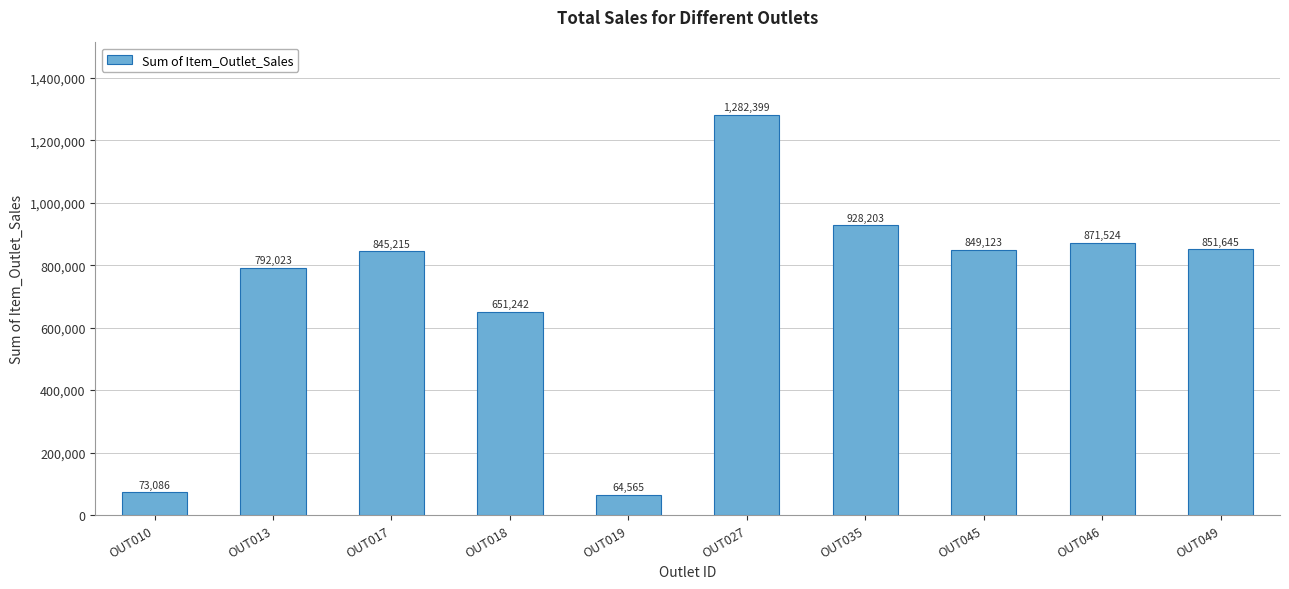

What is the average value?

720902.5